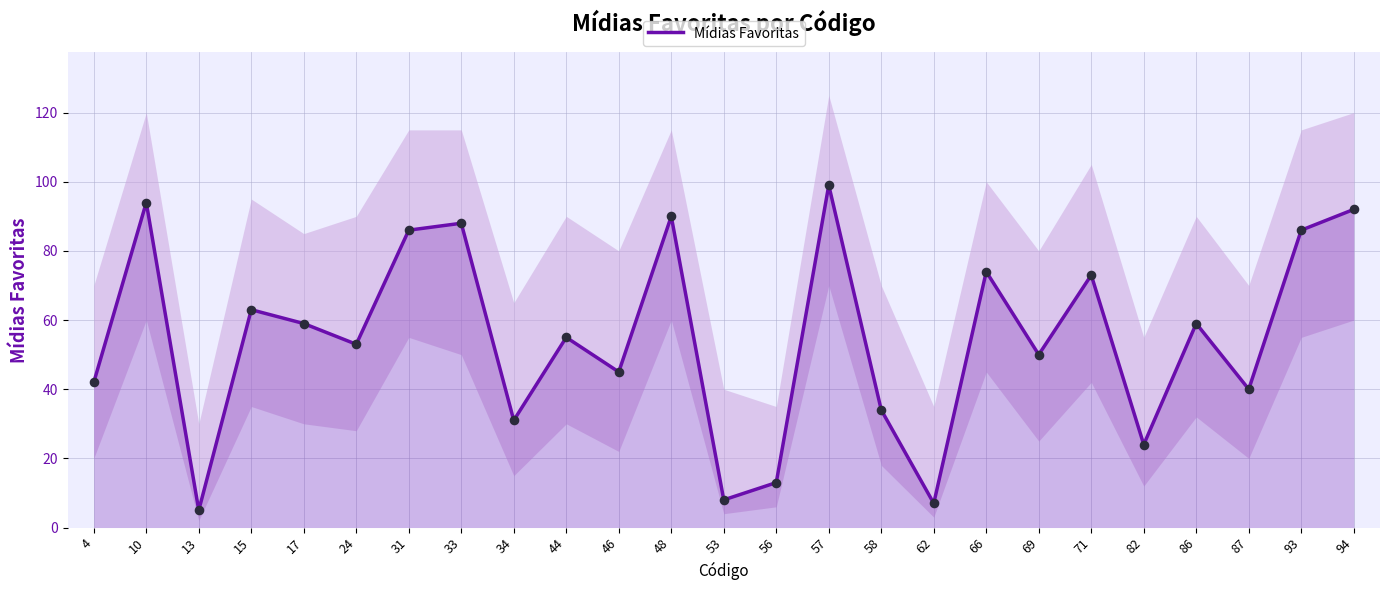

Which has a higher value, 93 or 4?

93